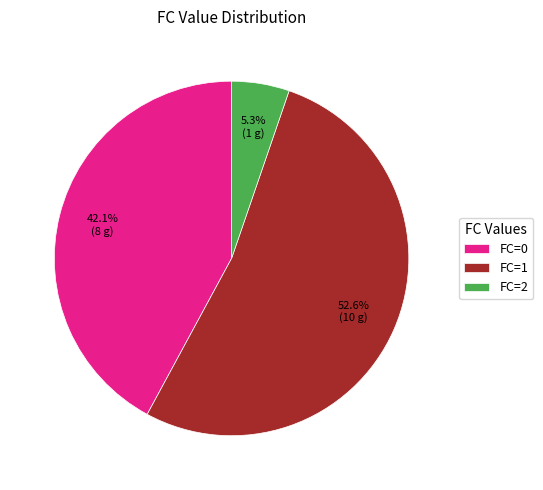

Combined, do FC=1 and FC=2 account for over 50%?

Yes